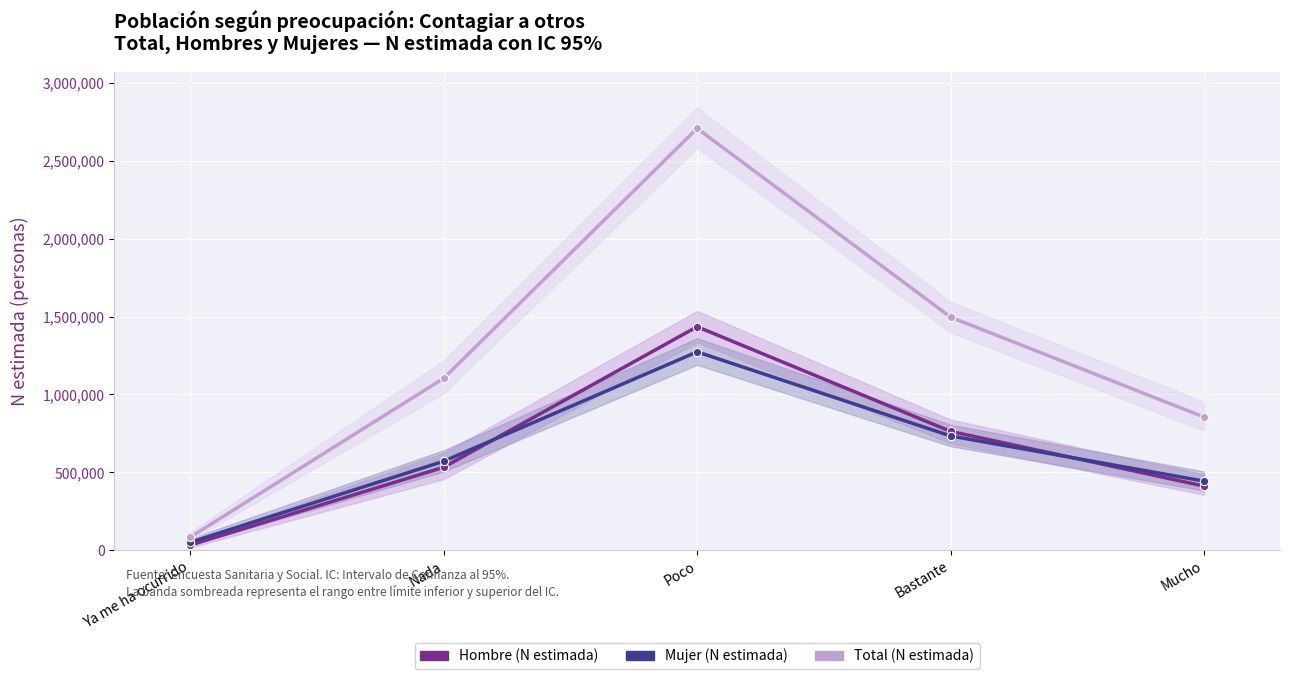

Which series has the largest total across all categories?

Total (N estimada)